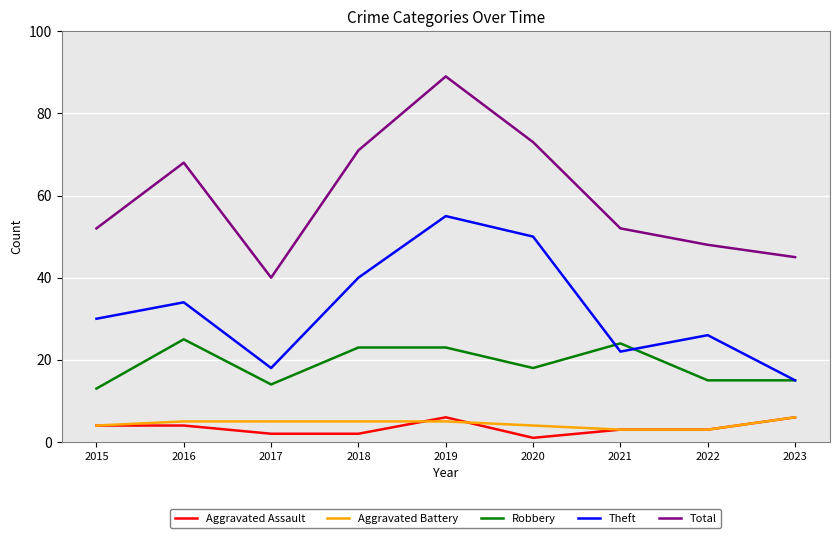

What is the average value of the Total series?

60